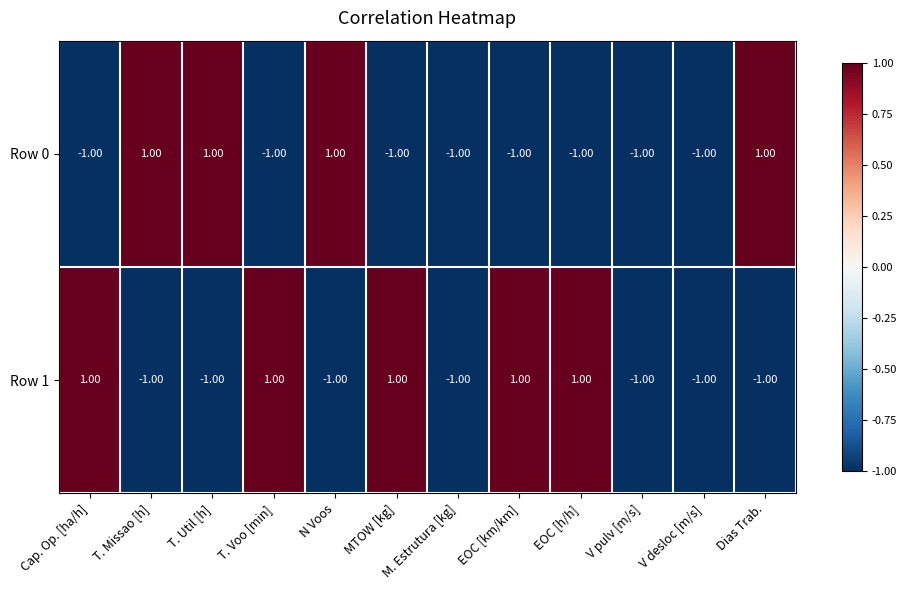

Rank the series at T. Missao [h] from lowest to highest value.

Row 1, Row 0